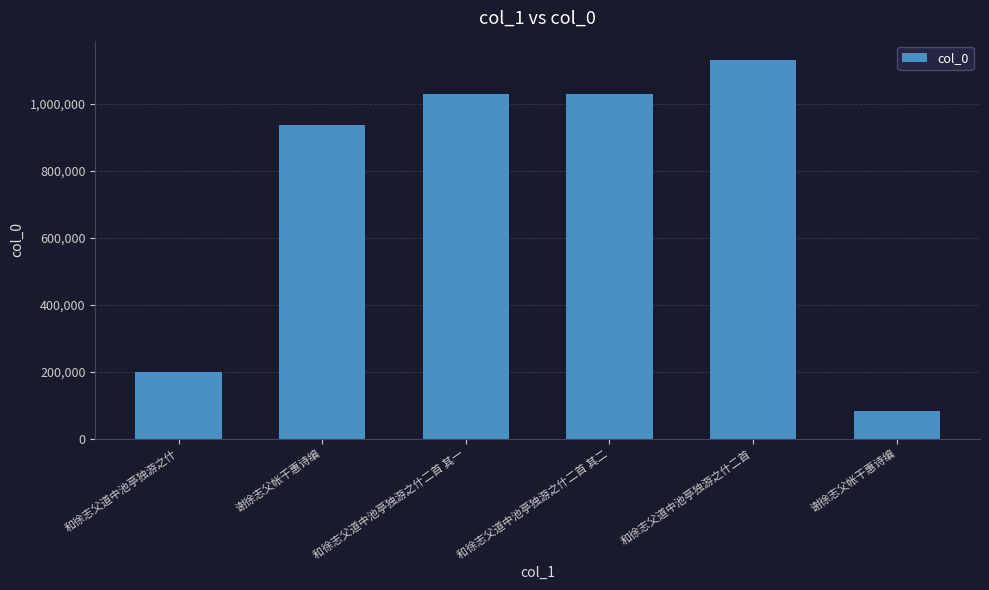

Rank the categories by value from highest to lowest.

和徐志父道中池亭独游之什二首, 和徐志父道中池亭独游之什二首 其一, 和徐志父道中池亭独游之什二首 其二, 谢徐志父帐干惠诗编, 和徐志父道中池亭独游之什, 谢徐志父帐干惠诗编